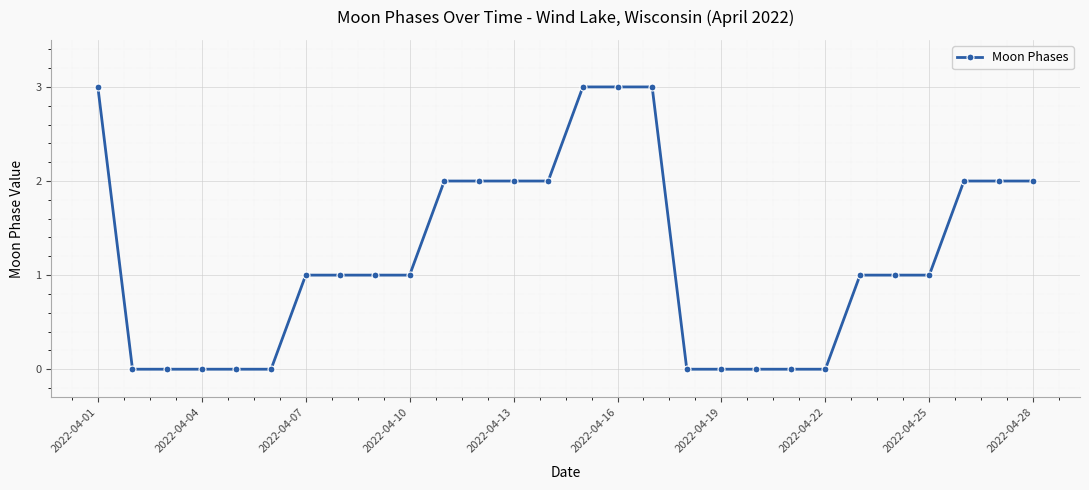

Count the number of data series in this chart.

1